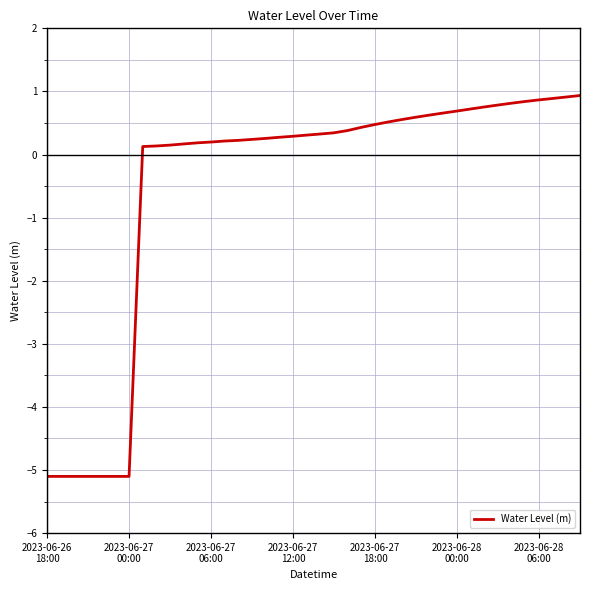

What is the difference between the maximum and minimum values?

6.0